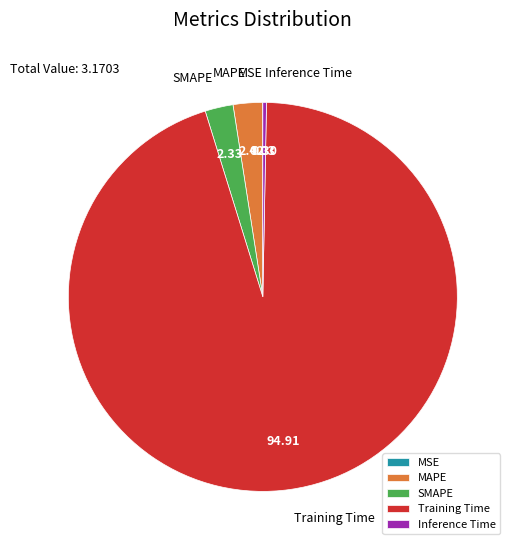

What is the majority slice?

Training Time